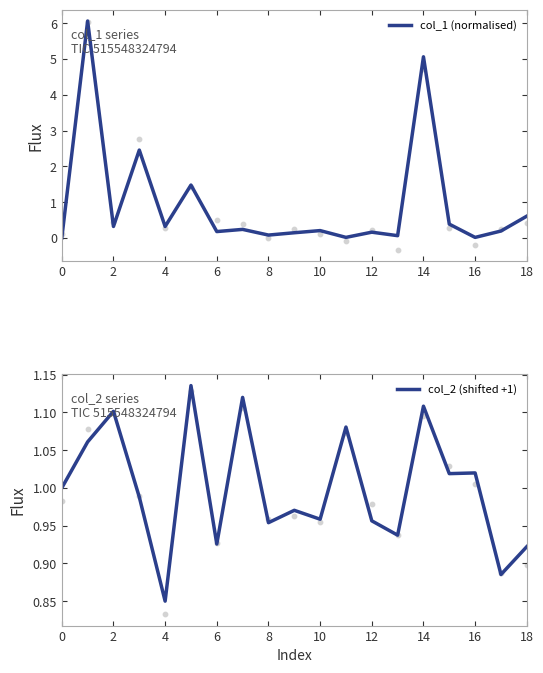

The col_2 (shifted +1) series shows 1.8 at 16. True or false?

False